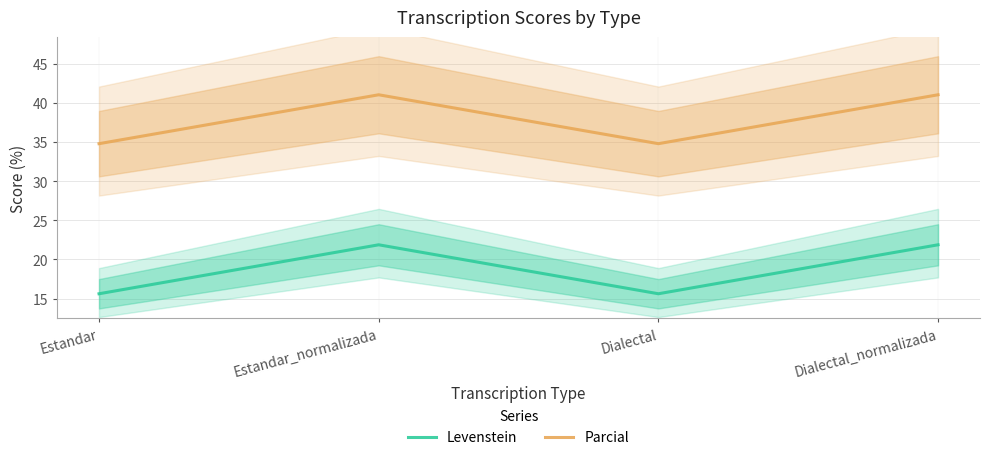

What is the difference between the second highest and minimum values in the Parcial series?

6.2